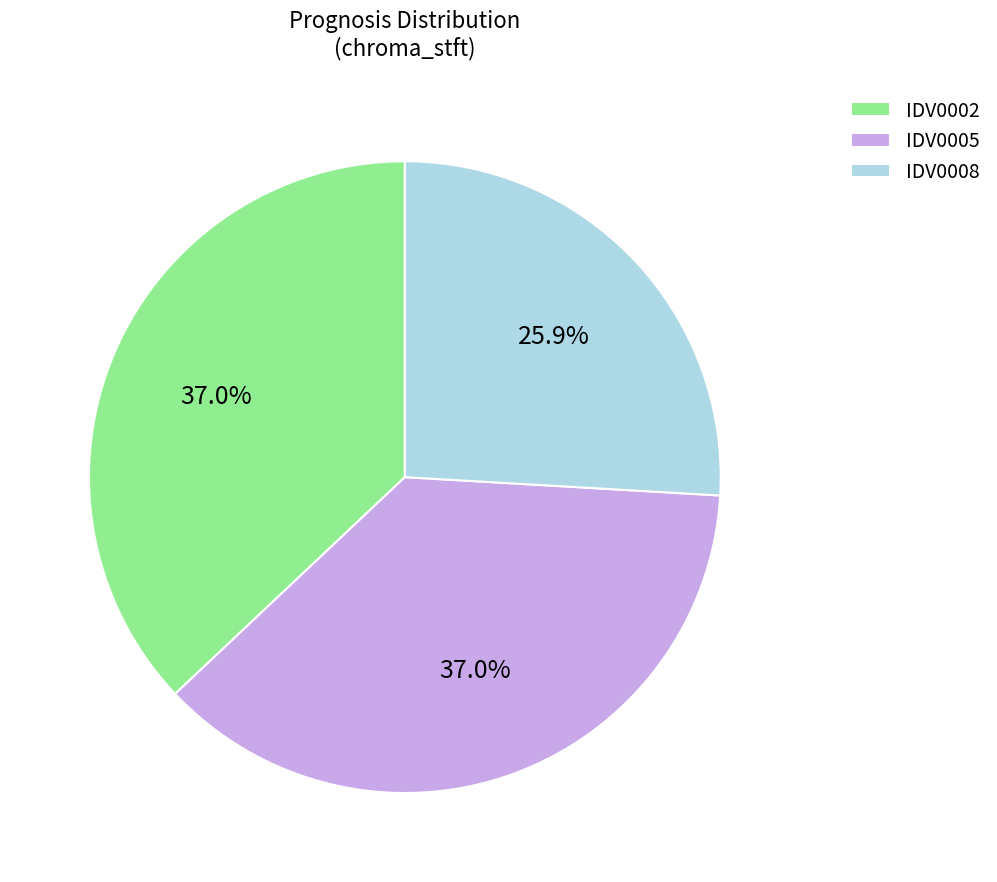

Combined, do IDV0008 and IDV0005 account for over 50%?

Yes